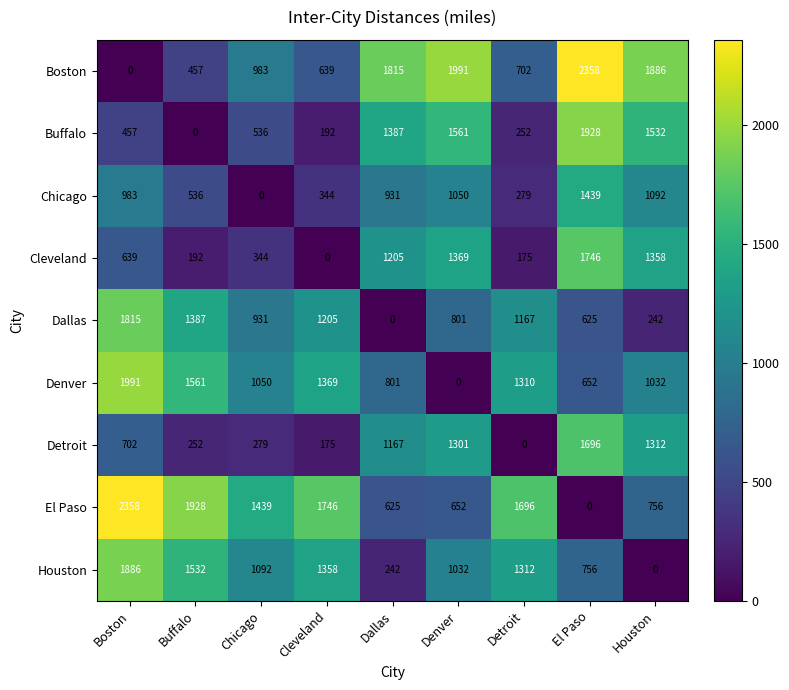

The value of Detroit at Buffalo is 388. True or false?

False